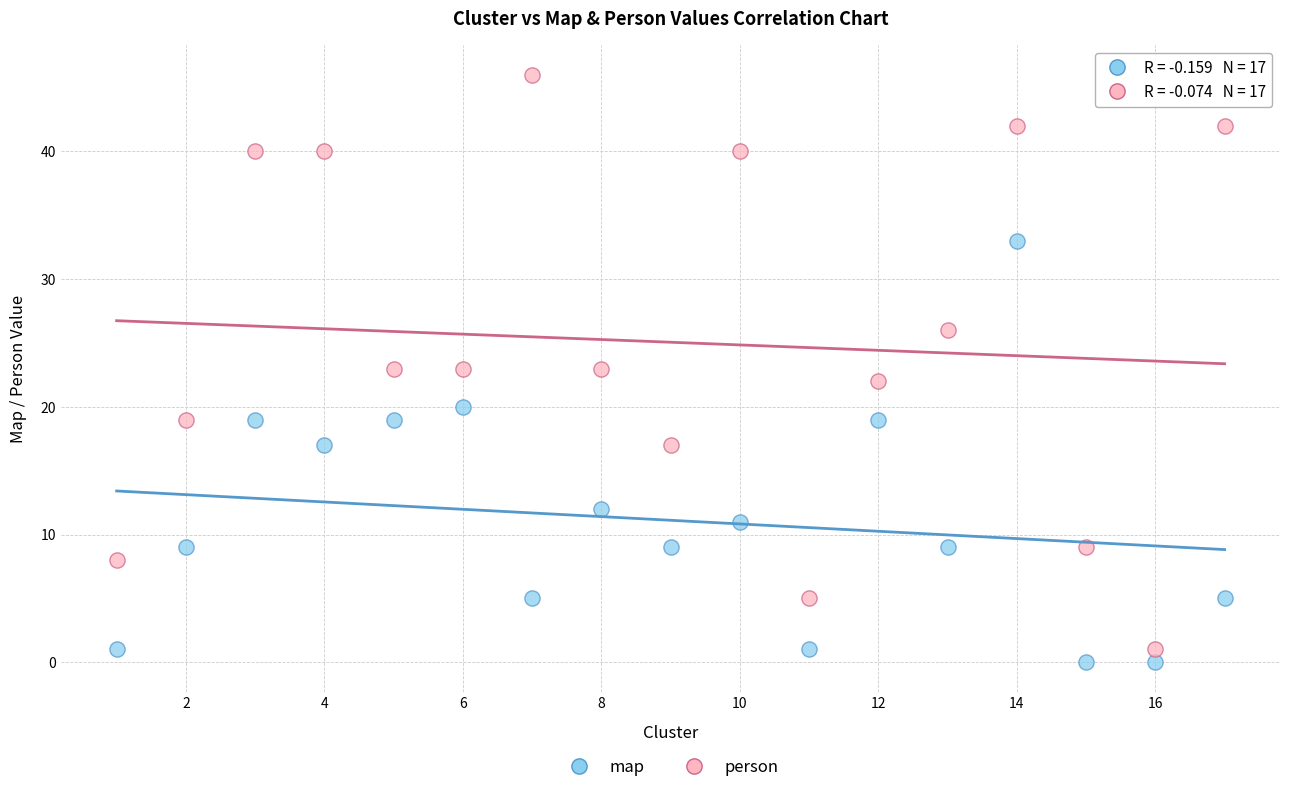

Which series reaches the maximum Y coordinate?

person